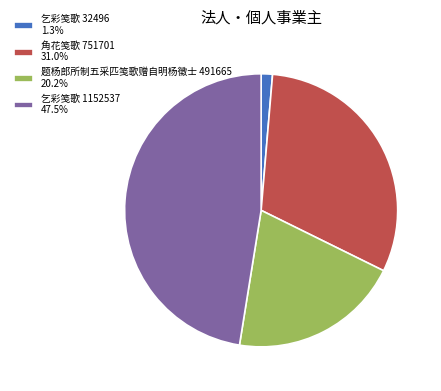

Count the number of slices in the pie.

4